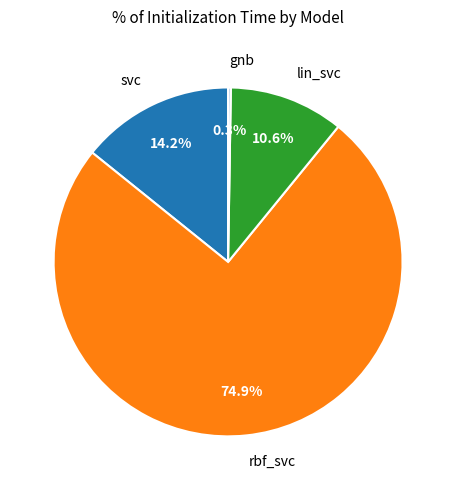

Combined, do svc and lin_svc account for over 50%?

No